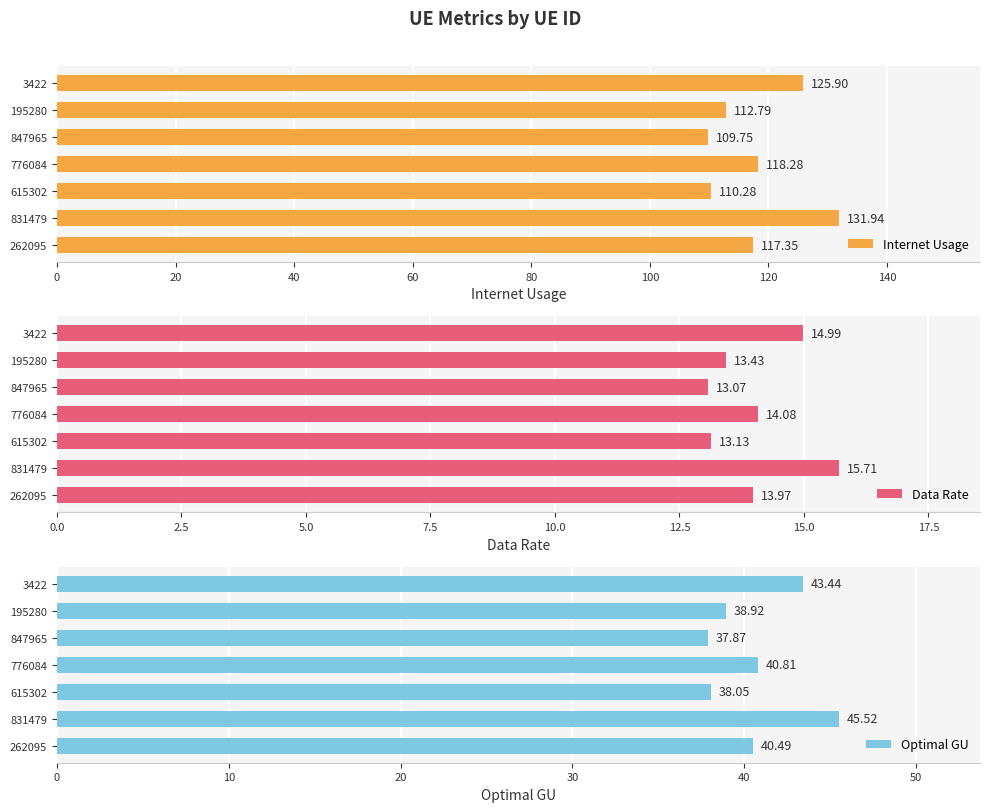

What is the maximum value for Internet Usage?

131.9